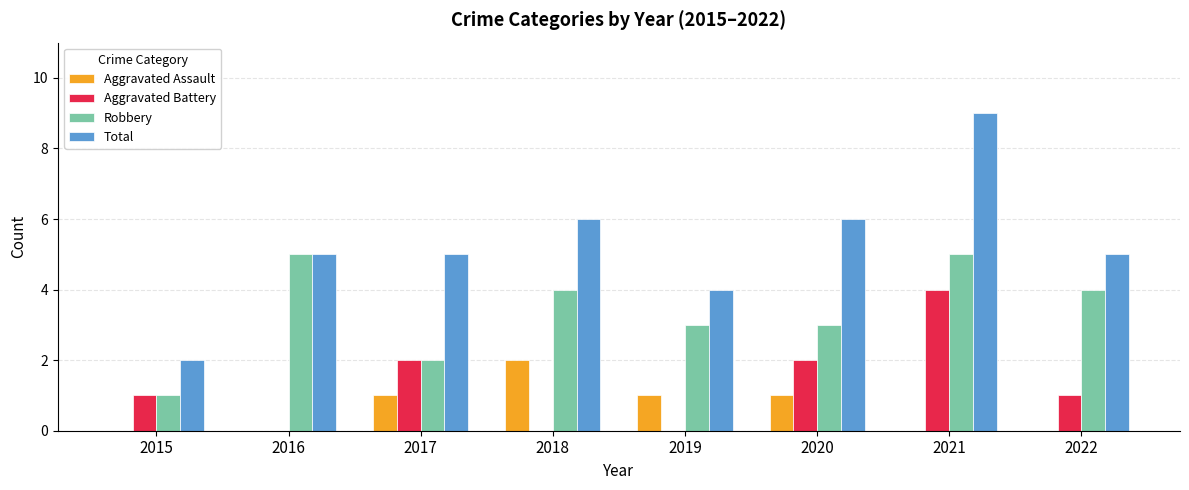

The Aggravated Assault series shows 1 at 2015. True or false?

False